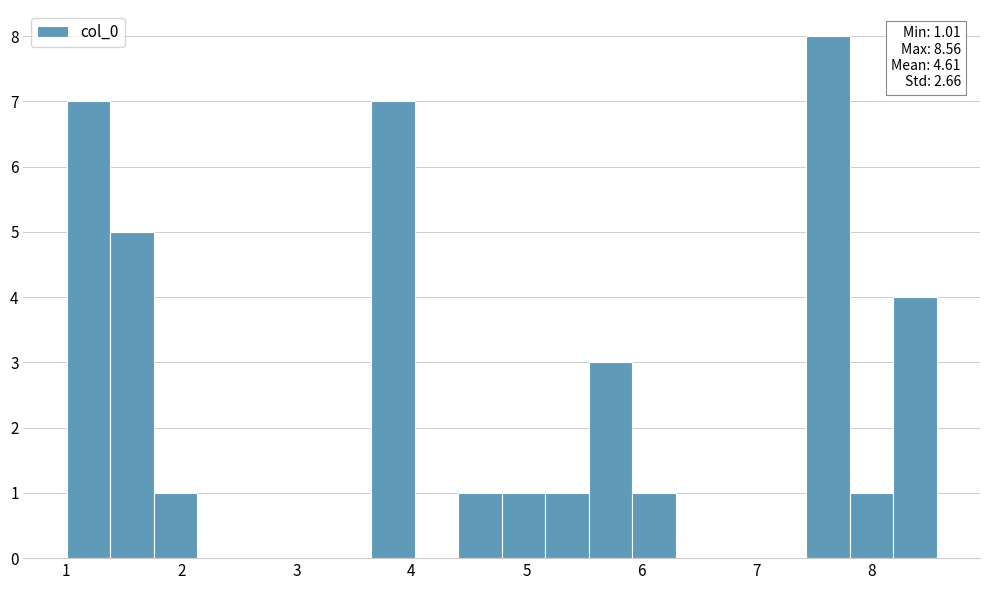

Around what value on the x-axis is the tallest bar? Give the approximate position of its centre, as read against the axis.

7.6